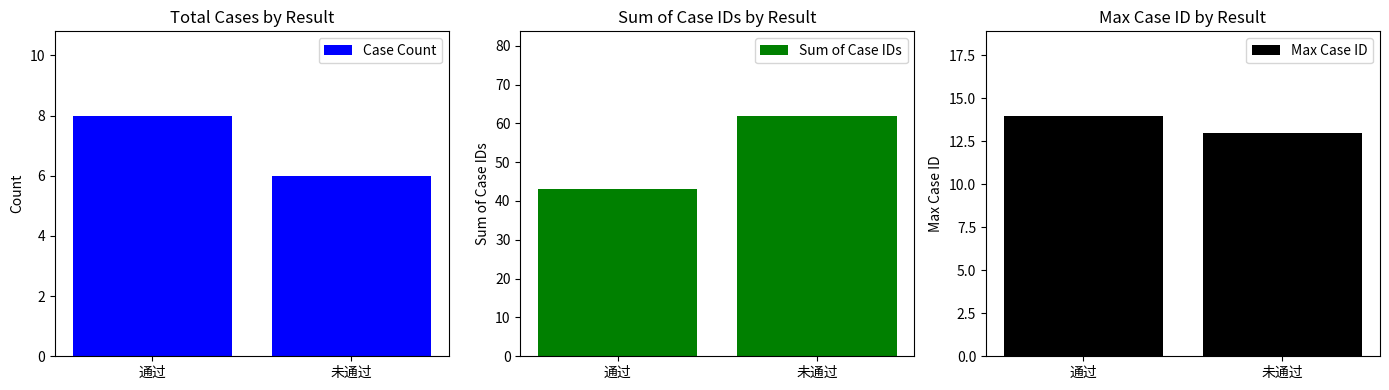

Are the bars horizontal?

No